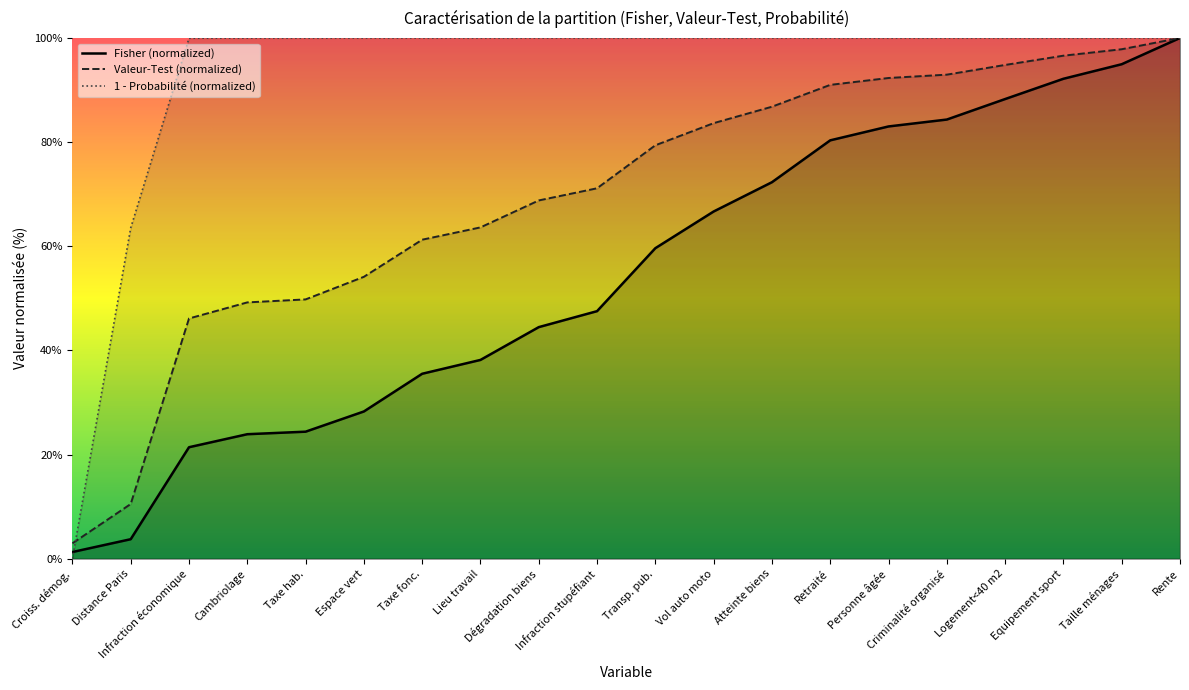

The value of Fisher (normalized) at Transp. pub. is 20.0. True or false?

False